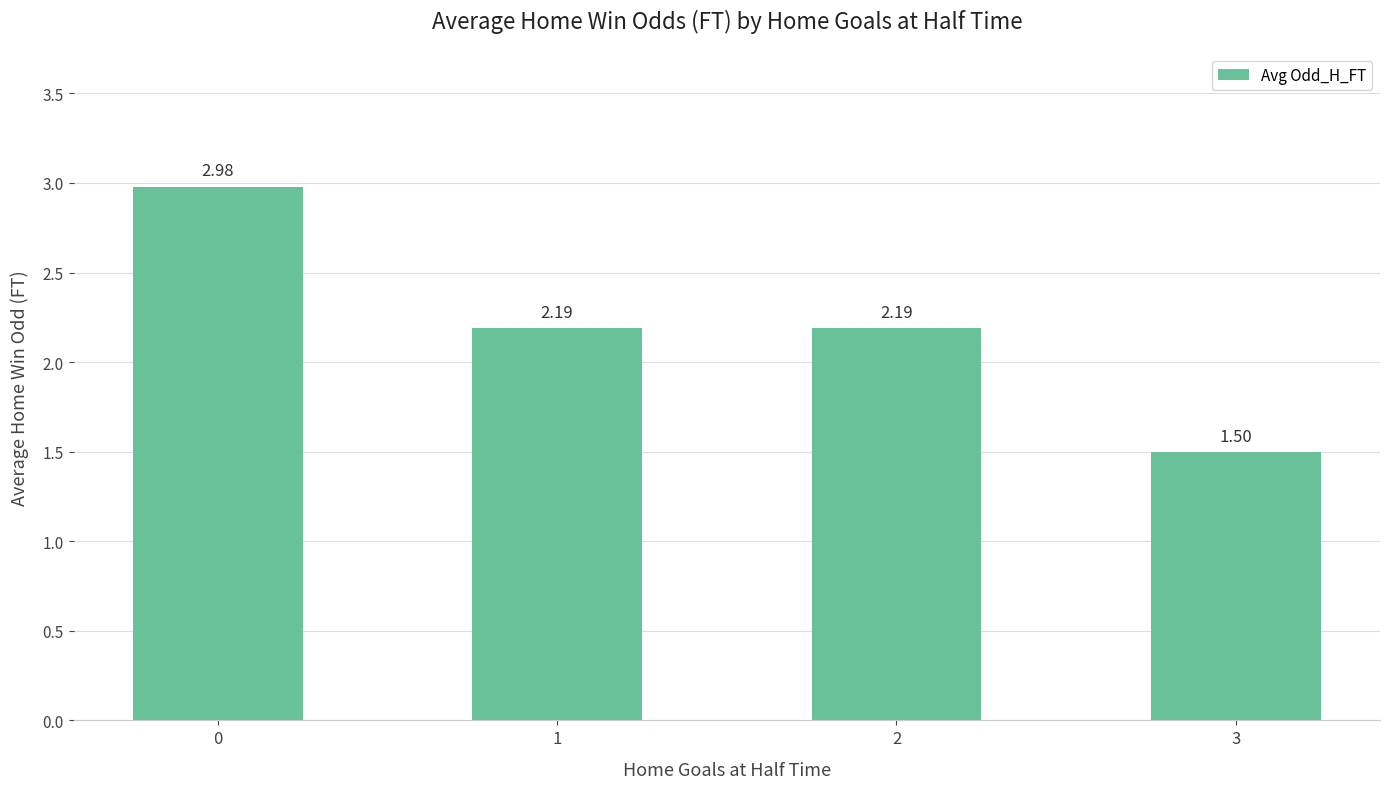

The value at 1 is 3.1. True or false?

False